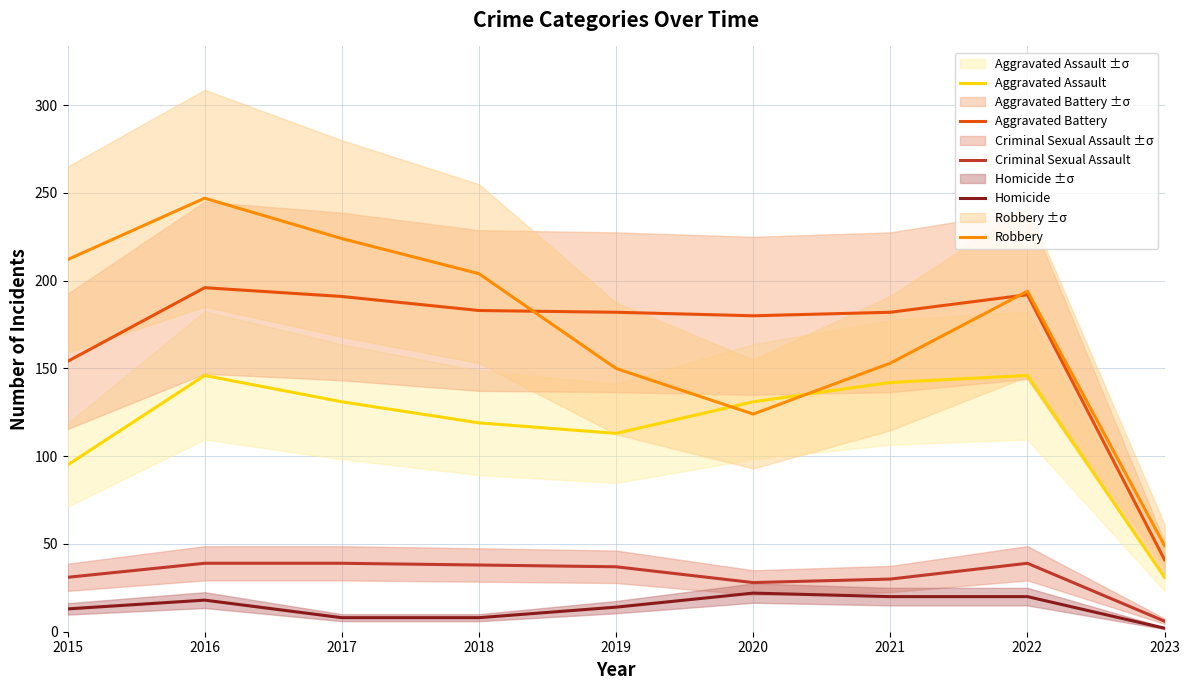

Reading right to left, list all the values displayed in this chart.

Aggravated Assault: 31	146	142	131	113	119	131	146	95
Aggravated Battery: 41	192	182	180	182	183	191	196	154
Criminal Sexual Assault: 6	39	30	28	37	38	39	39	31
Homicide: 2	20	20	22	14	8	8	18	13
Robbery: 49	194	153	124	150	204	224	247	212